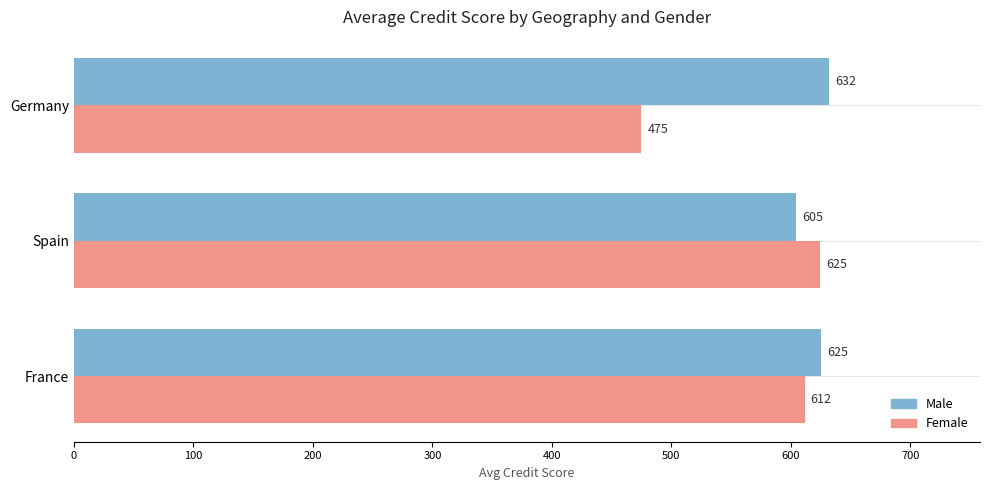

True or false: Male has a value of 307.7 at Spain.

False